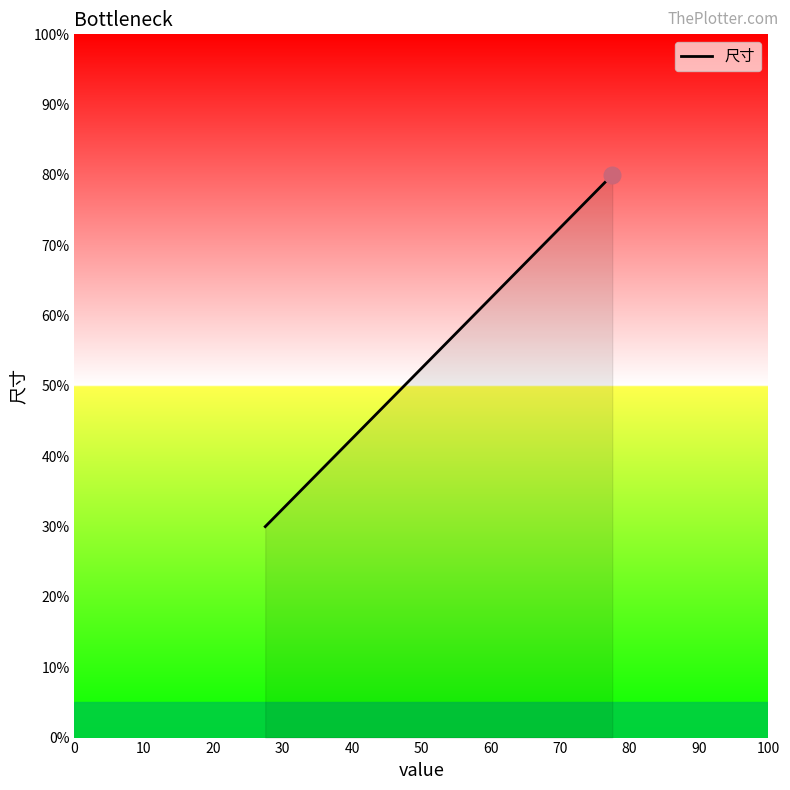

What is the maximum value shown in the chart?

80.0